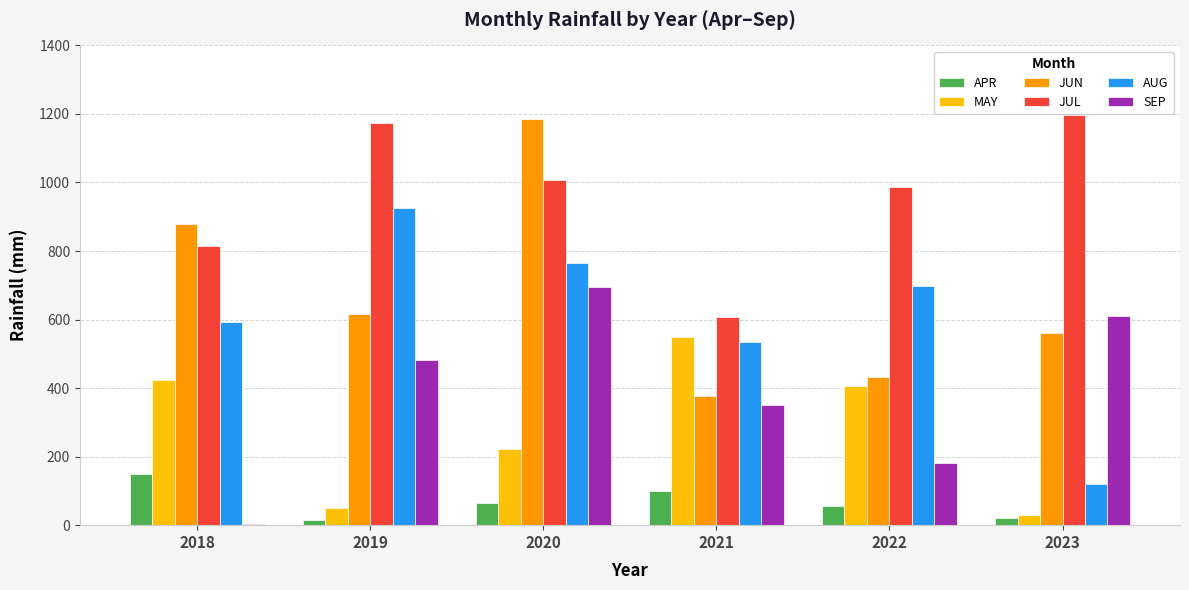

Is it true that SEP equals 460.3 at 2021?

False